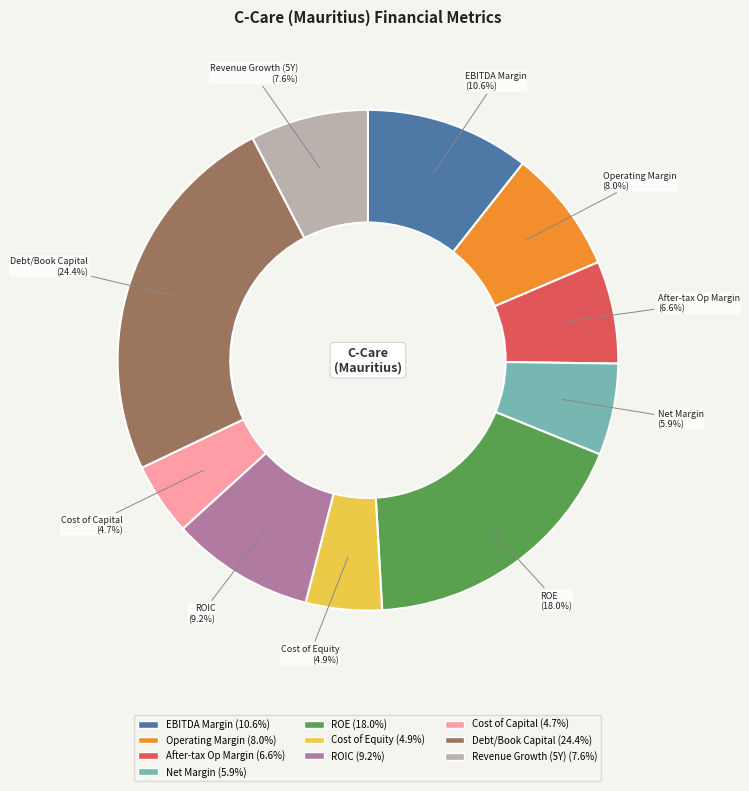

Does any single category account for the majority?

No